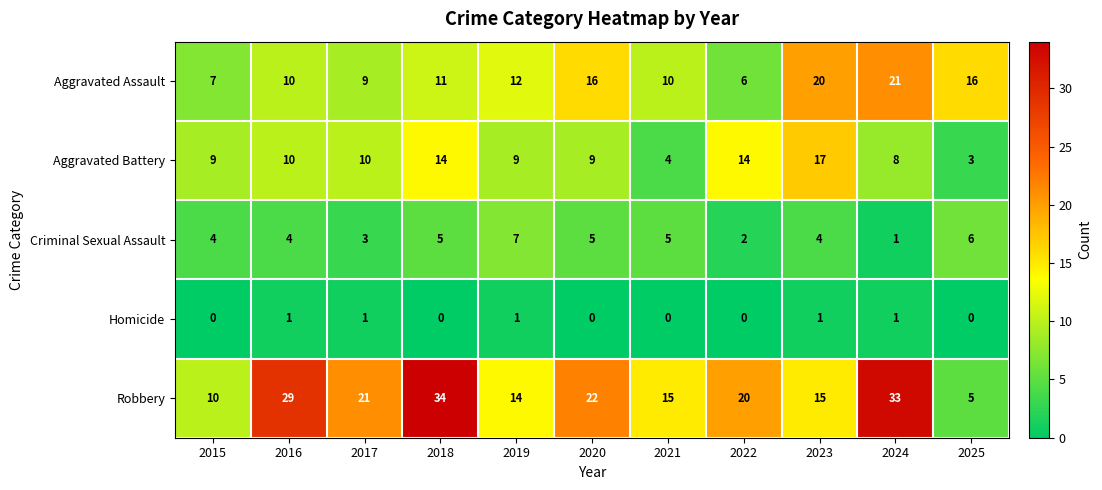

Which series changed the most between 2018 and 2024?

Aggravated Assault